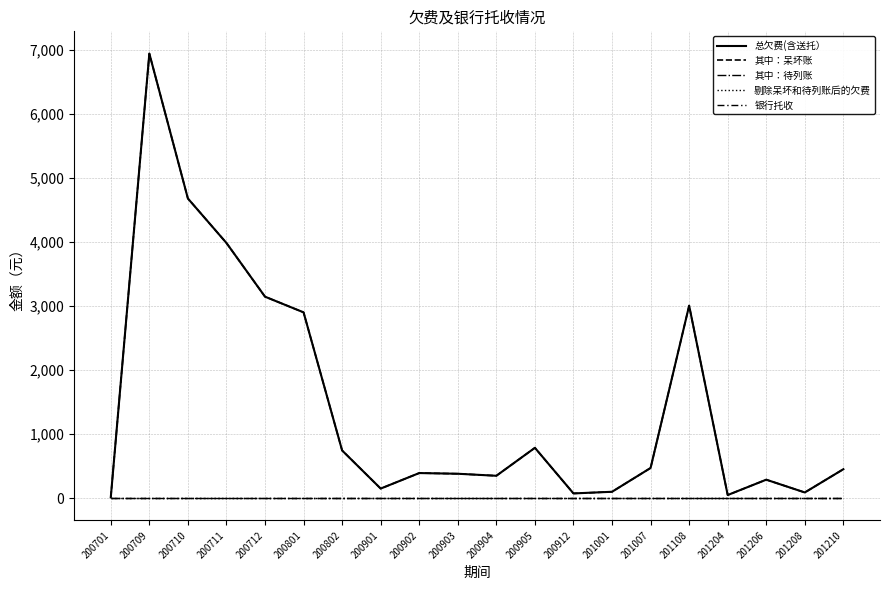

Which has a higher value, 200712 or 201210?

200712